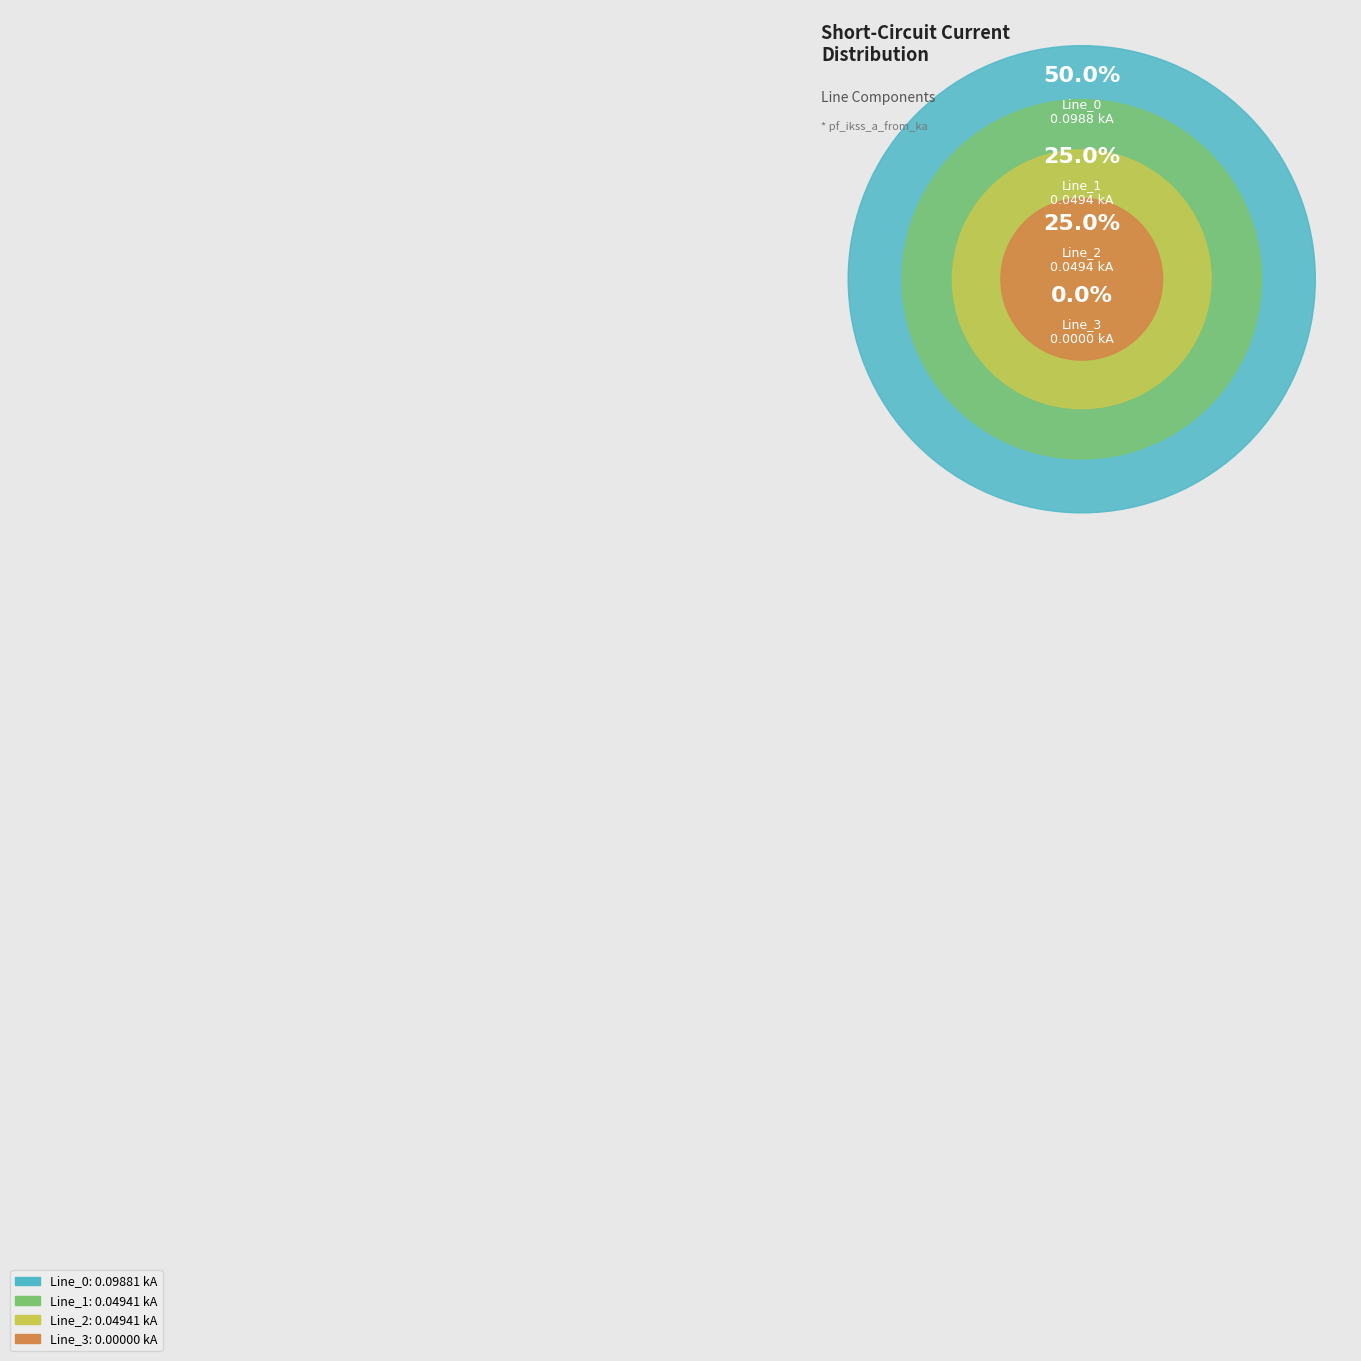

Combined, do Line_3 and Line_2 account for over 50%?

No